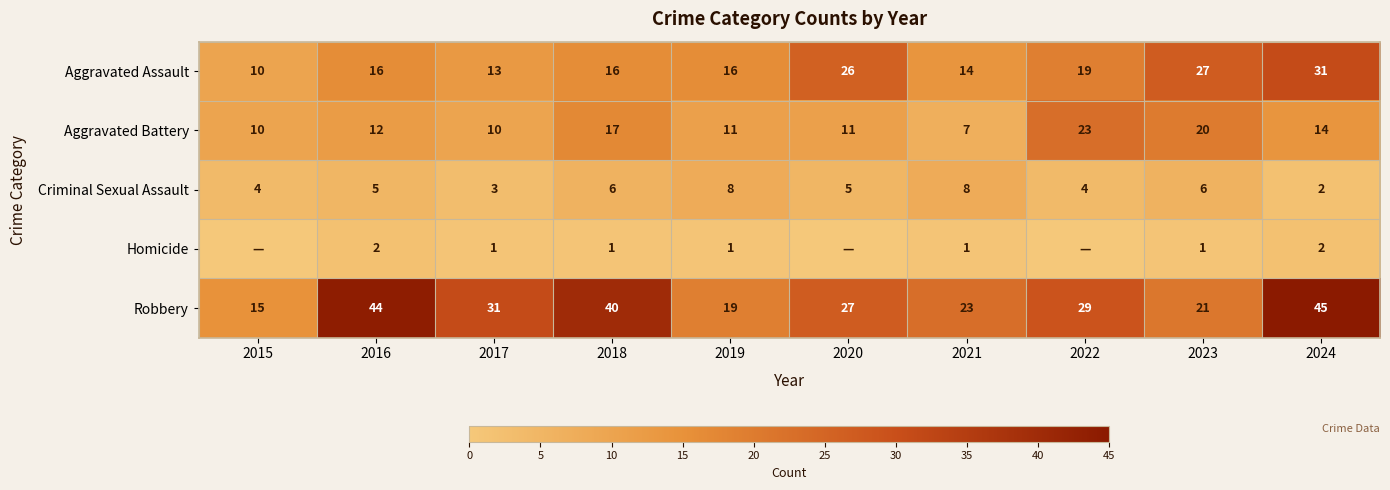

What is the sum of the Criminal Sexual Assault values at 2021 and 2016?

13